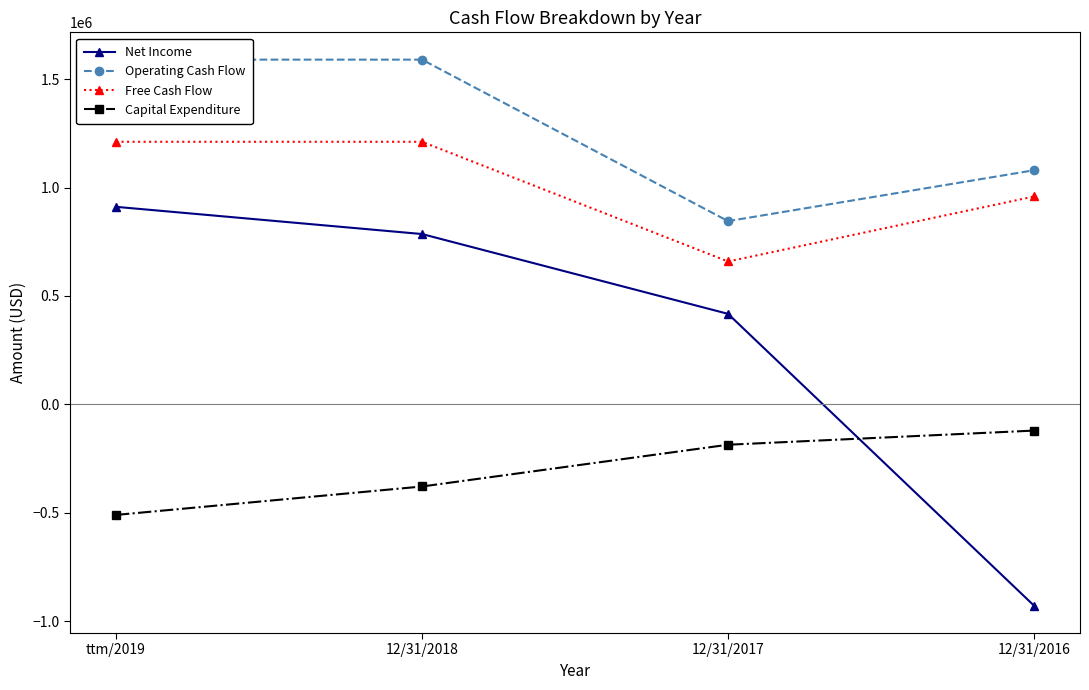

True or false: Free Cash Flow has a value of 1211034 at ttm/2019.

True